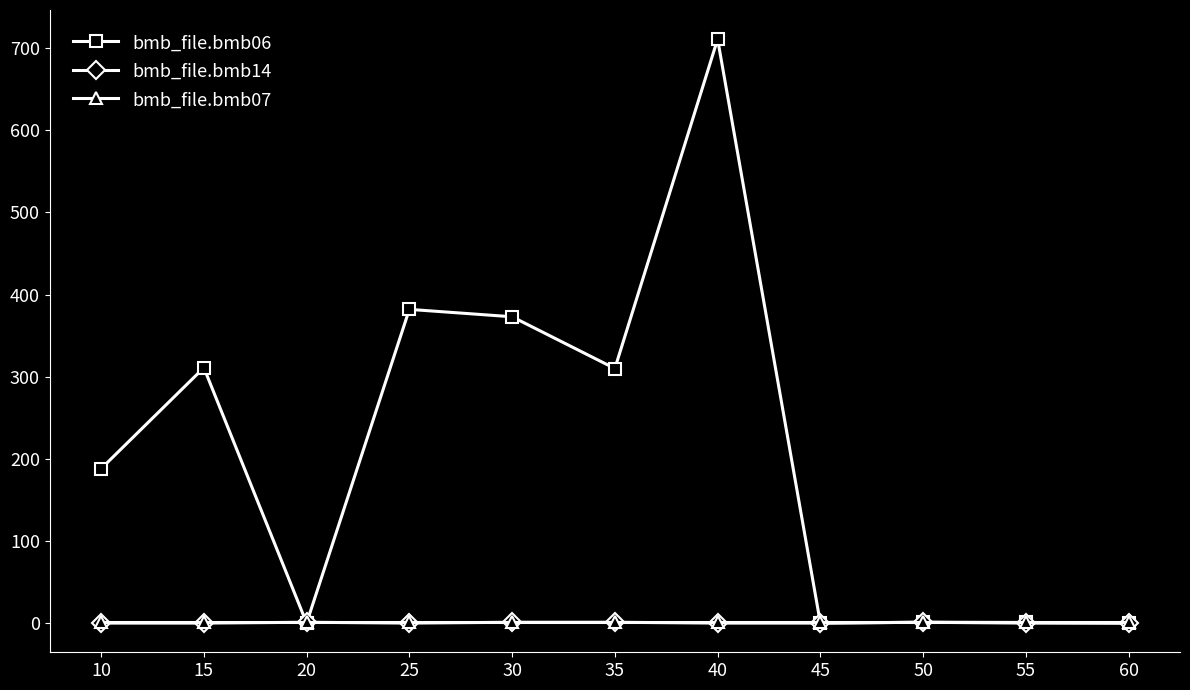

Is this an area chart (filled region under the line)?

No